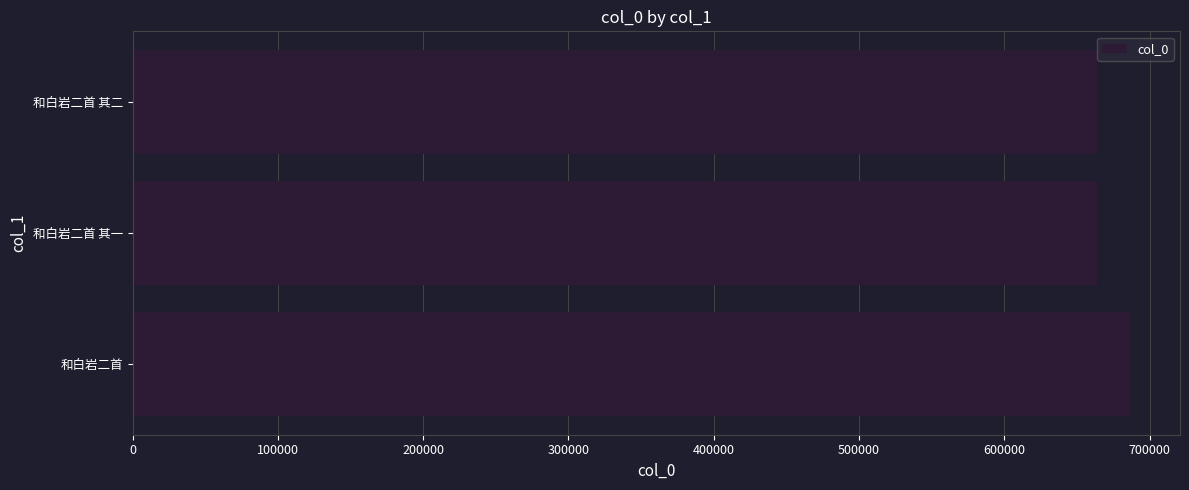

What is the average value?

671532